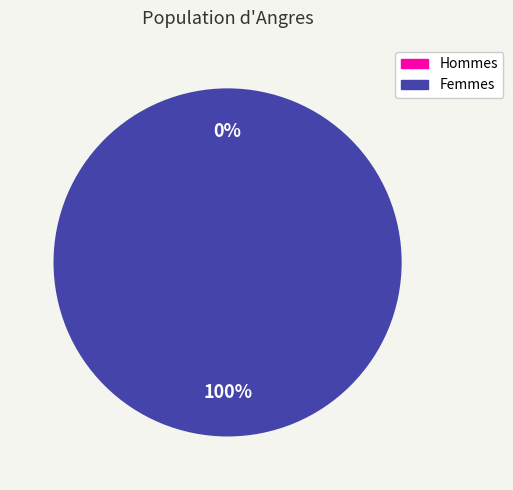

Between 1552746696 and 1567131540, which is larger?

1567131540